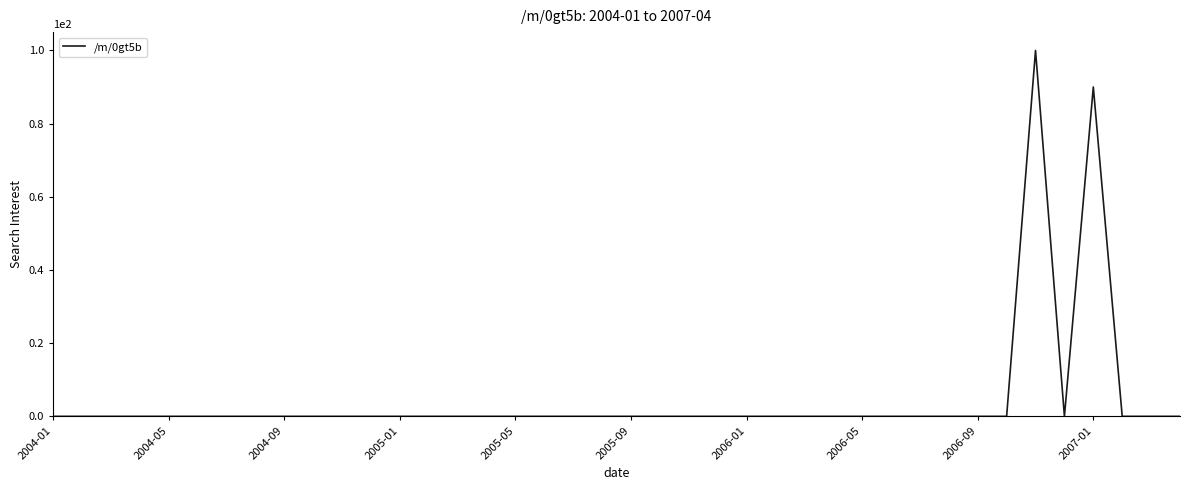

What is the greatest value displayed?

100